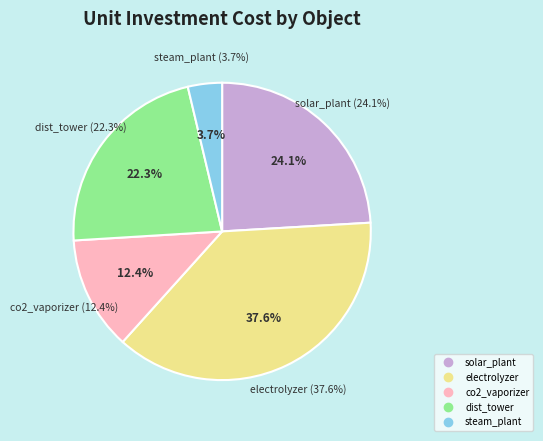

Rank the categories by value from highest to lowest.

electrolyzer, solar_plant, dist_tower, co2_vaporizer, steam_plant